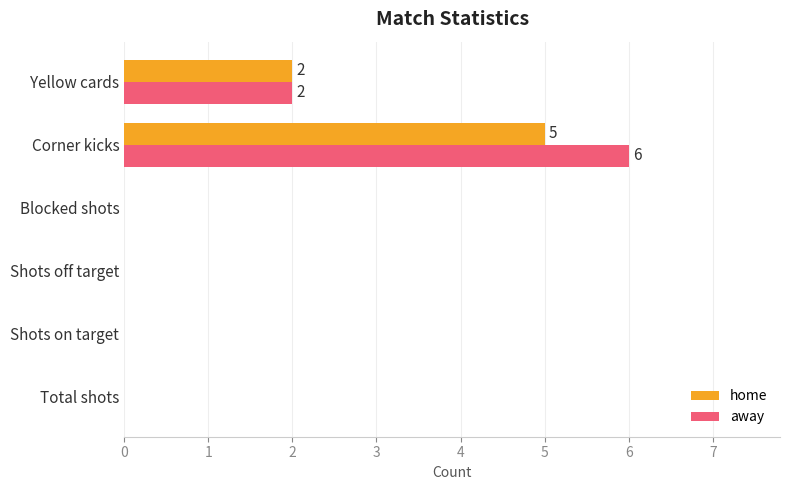

The home series shows -2 at Blocked shots. True or false?

False